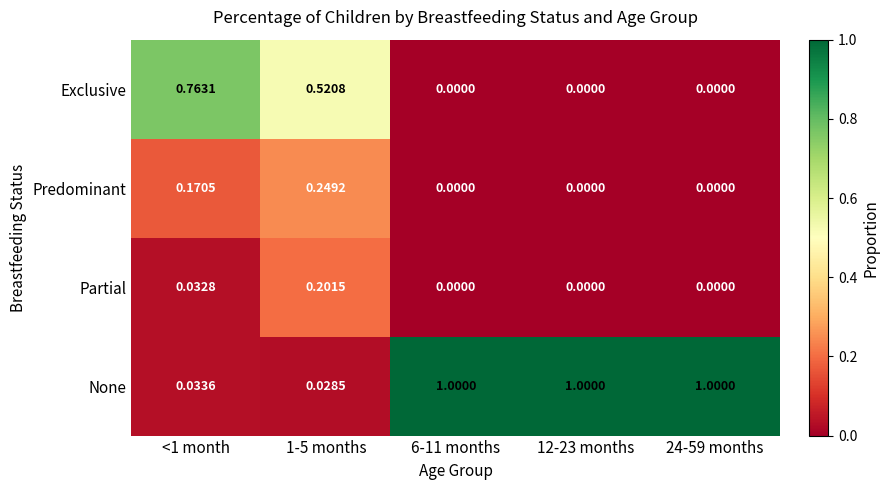

List the series in order of their peak value, lowest first.

Partial, Predominant, Exclusive, None